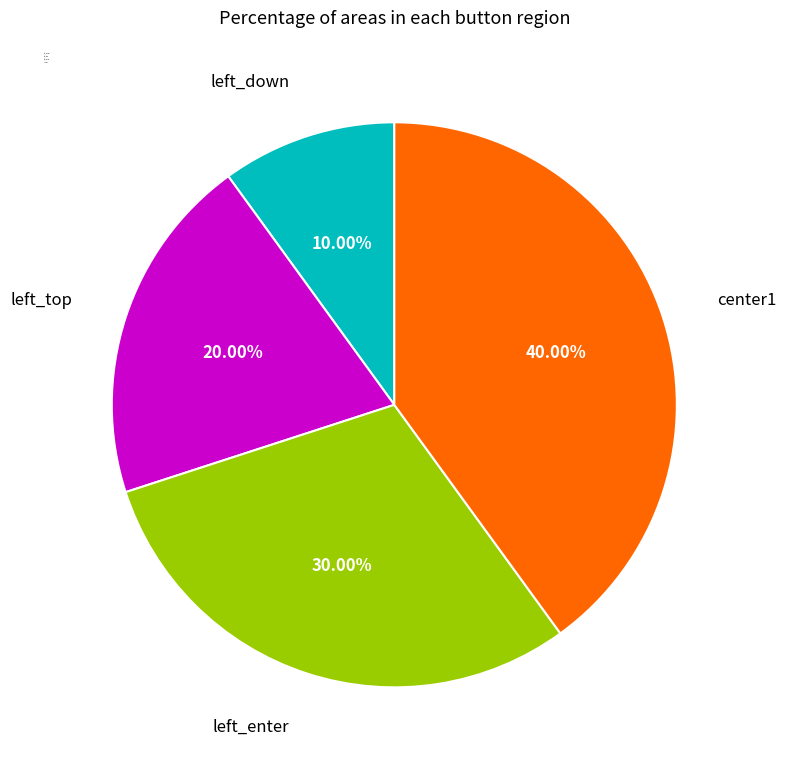

How many slices are in this pie chart?

4